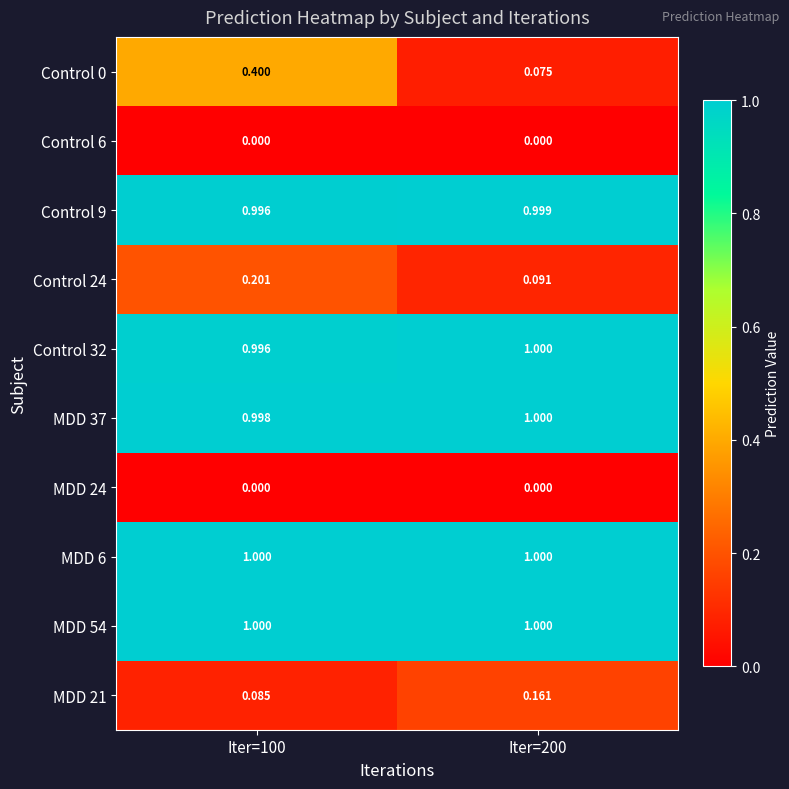

Is the value of Control 0 at Iter=200 greater than the value of Control 9 at Iter=100?

No